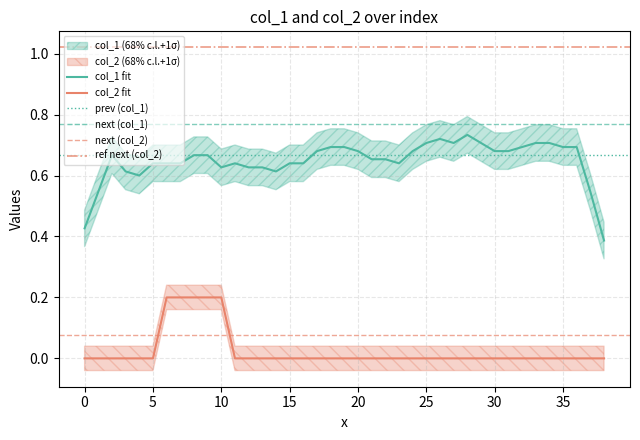

Which series has the widest spread of values?

col_2